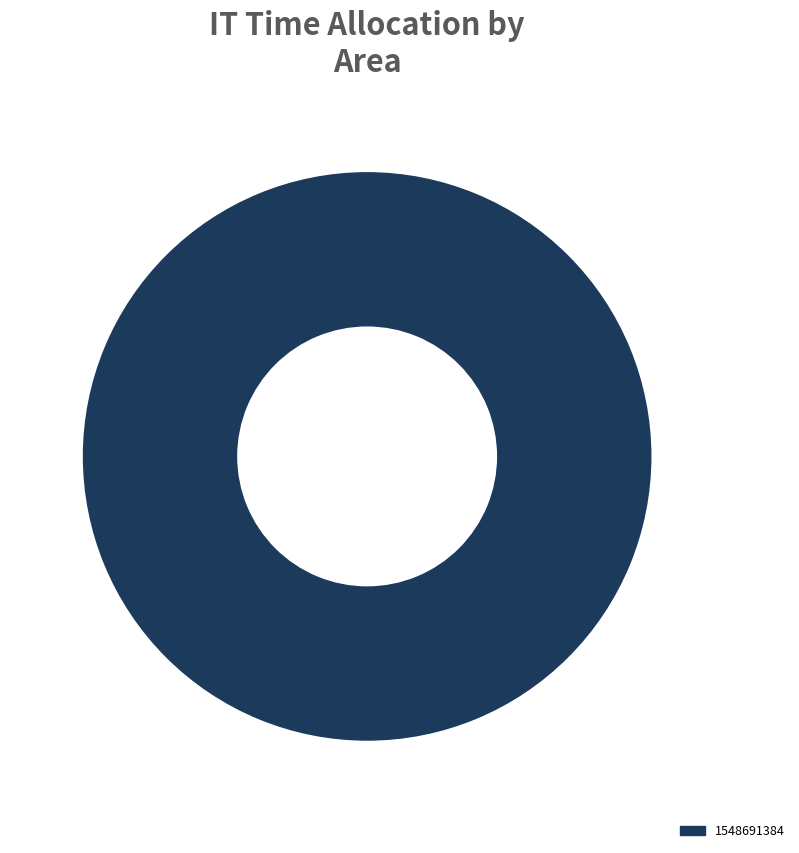

What is the majority slice?

1548691384